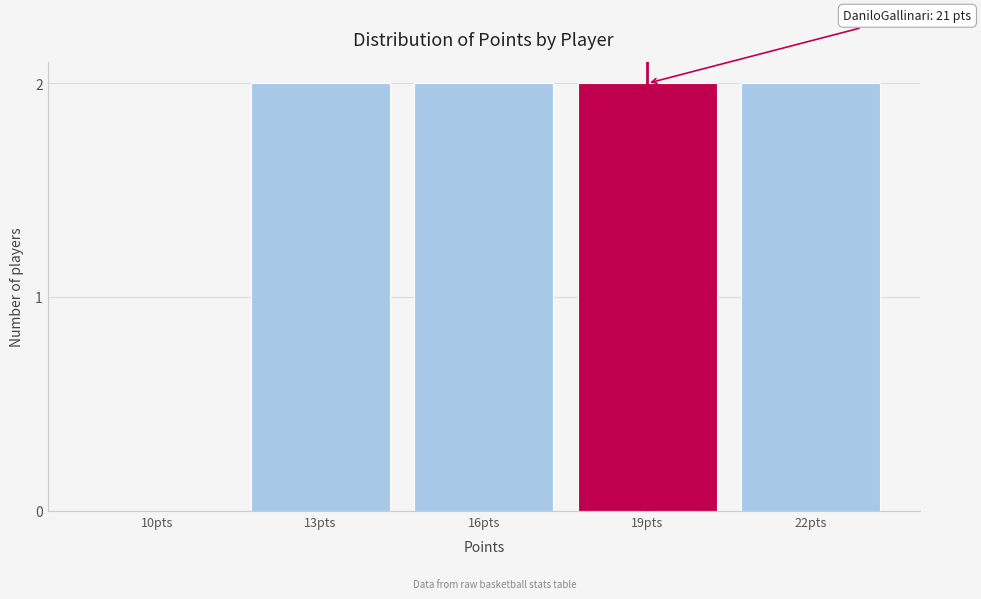

Reading right to left, extract all data points from this chart.

22pts=2	19pts=2	16pts=2	13pts=2	10pts=0